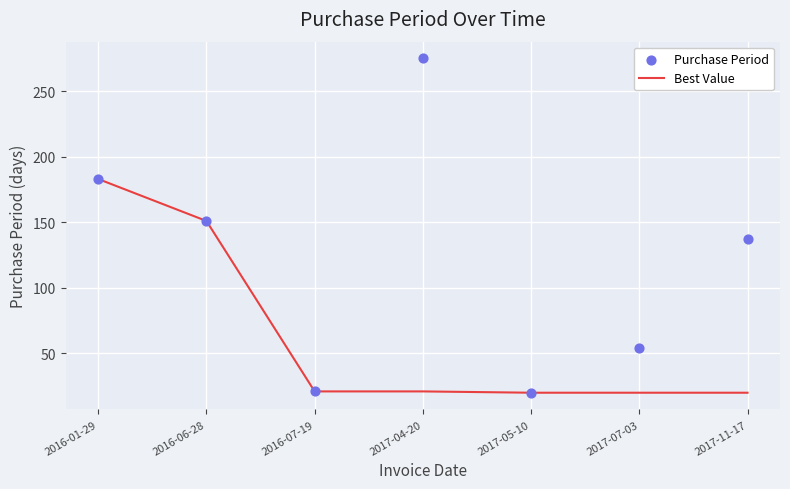

Which series has the largest total across all categories?

Purchase Period